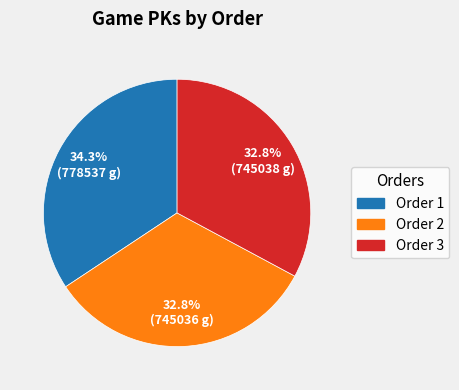

To the nearest percent, what is the average slice percentage?

33%